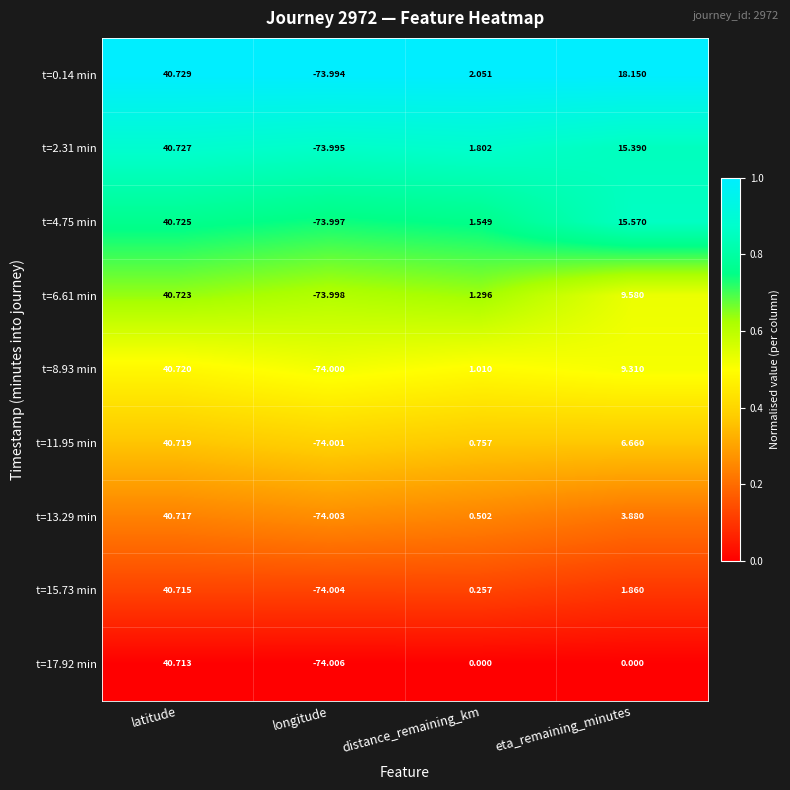

At which category is the sum across all series the highest?

latitude